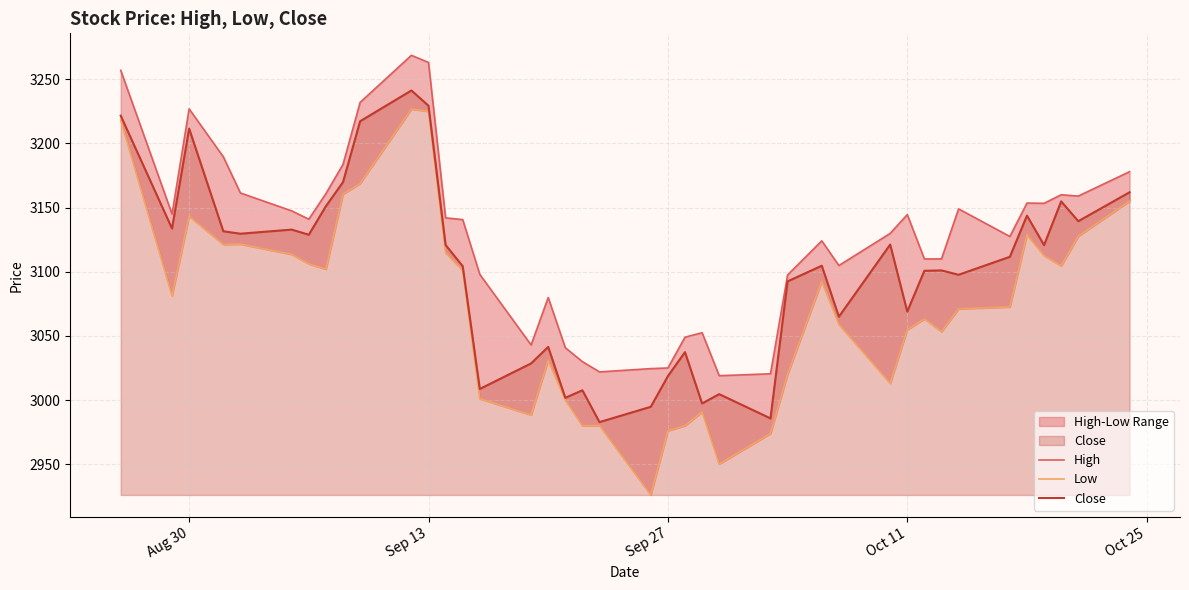

What is the lowest value of the Close series?

2982.8